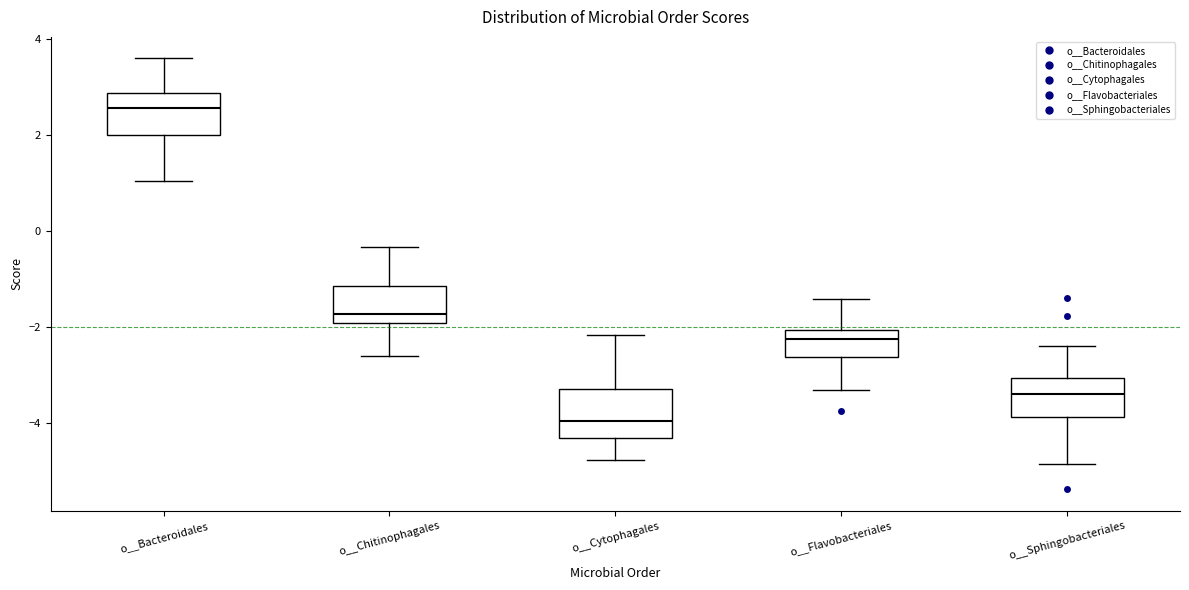

Reading left to right, transcribe this box plot: for each box, give where its median line is, the range the box spans, and where its two whiskers end, as read against the y-axis. The values are not printed on the chart, so give them approximately, as read against the axis.

o__Bacteroidales: median 2.6, box 2.0 to 2.8, whiskers 1.0 to 3.6
o__Chitinophagales: median -1.8, box -2.0 to -1.2, whiskers -2.6 to -0.4
o__Cytophagales: median -4.0, box -4.4 to -3.4, whiskers -4.8 to -2.2
o__Flavobacteriales: median -2.2, box -2.6 to -2.0, whiskers -3.4 to -1.4
o__Sphingobacteriales: median -3.4, box -3.8 to -3.0, whiskers -4.8 to -2.4